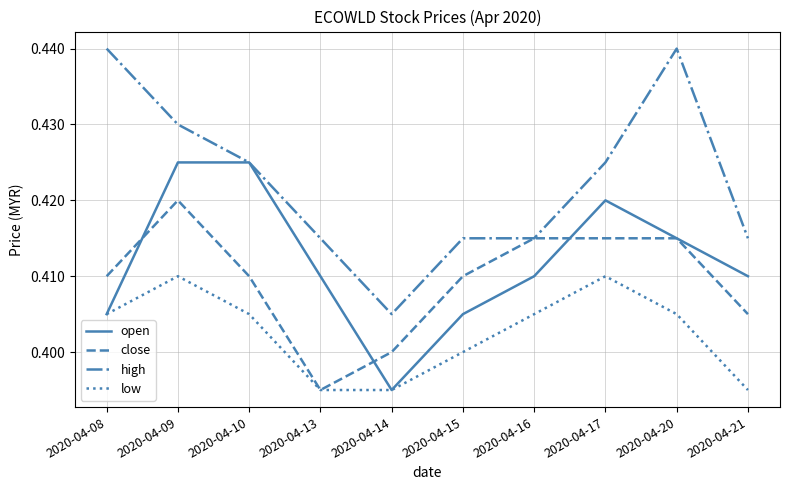

At which label is high closest to 0?

2020-04-14